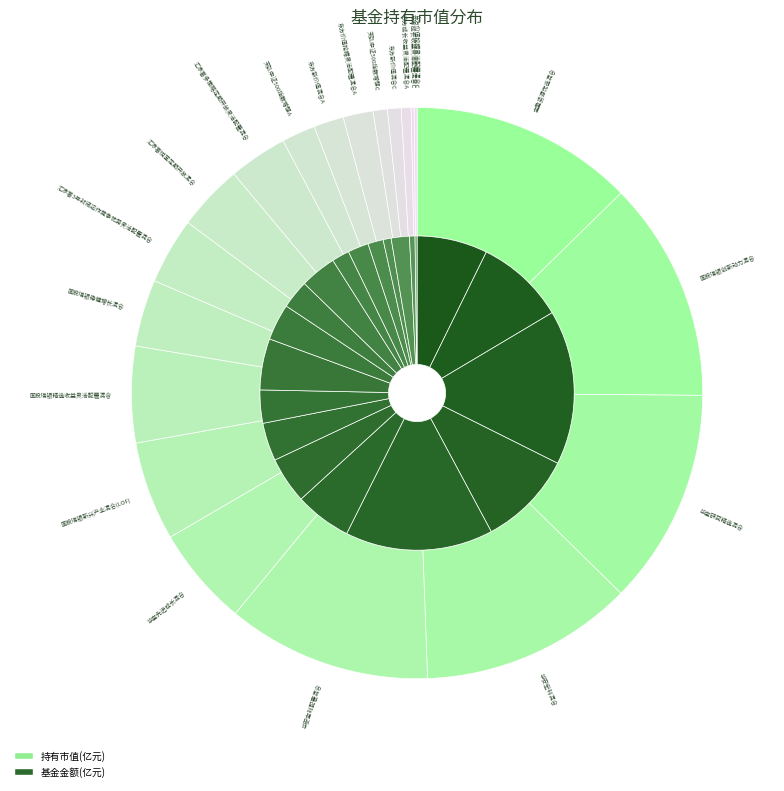

How many segments does this pie chart have?

20